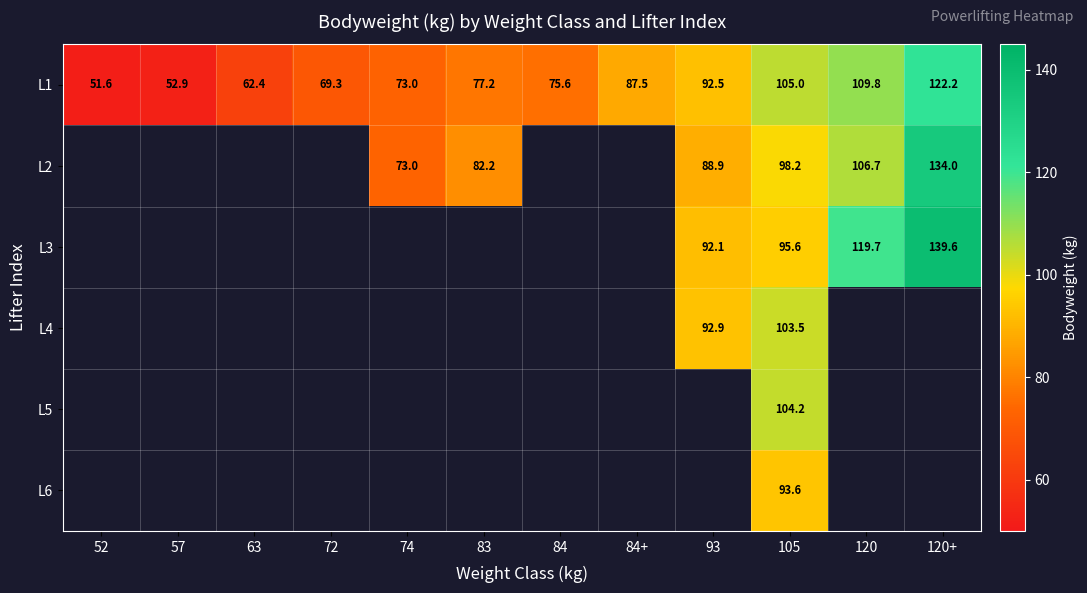

The L6 series shows 93.6 at 105. True or false?

True